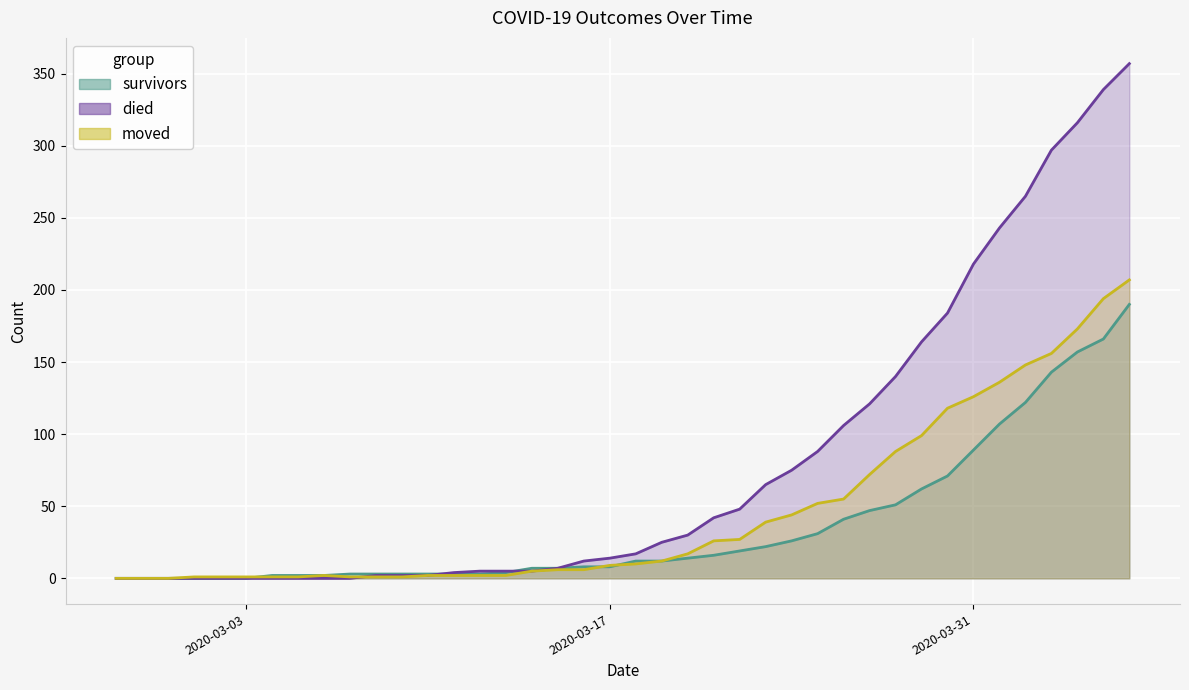

At how many categories does at least one series exceed 278?

4